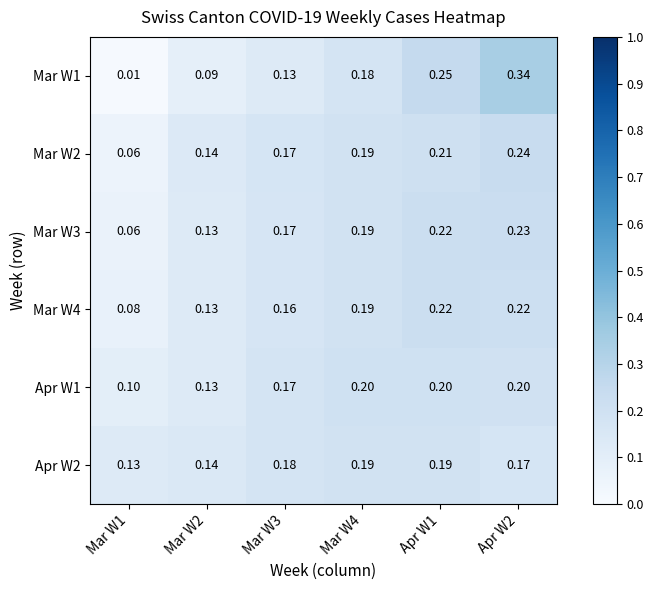

Between Apr W2 and Mar W4, which is larger?

Apr W2